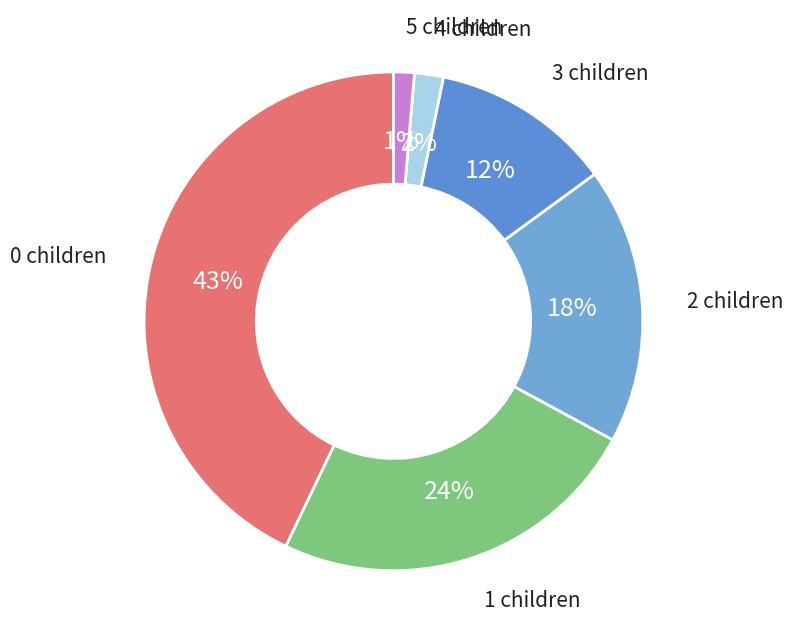

Which category has the smallest portion of the pie?

5